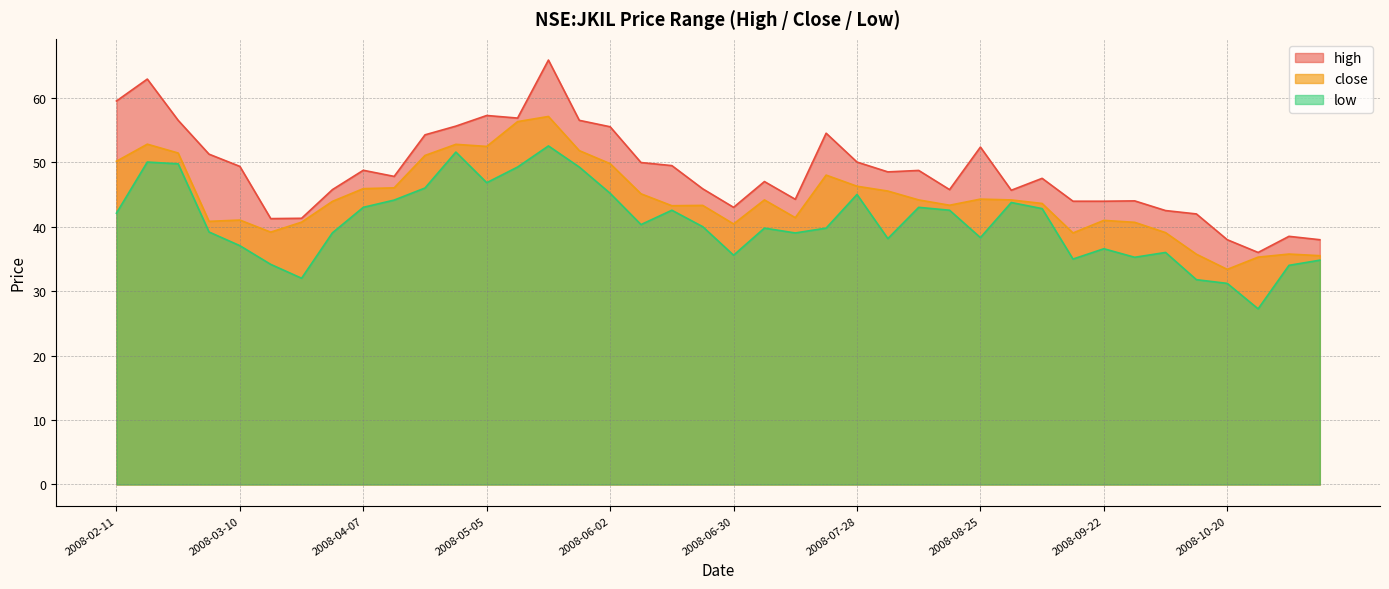

What is the value of the low point at the 26th from the left?

38.2